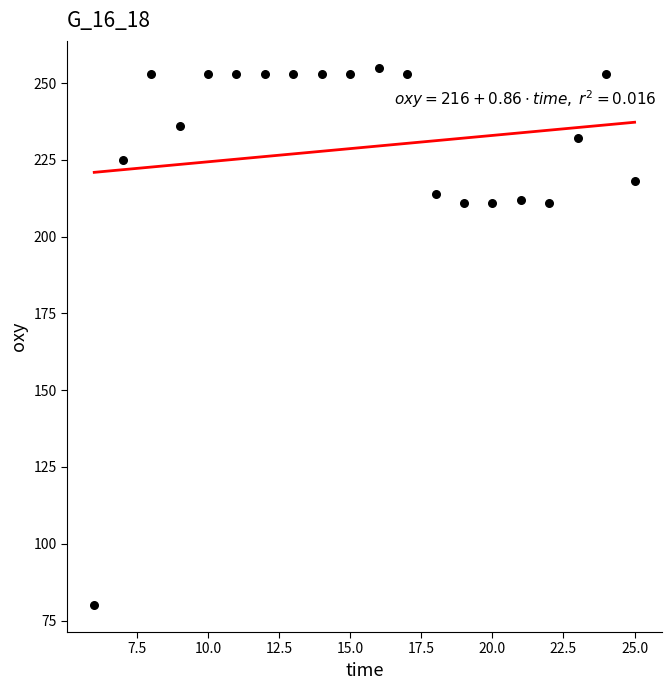

What is the range of X values (max minus min)?

19